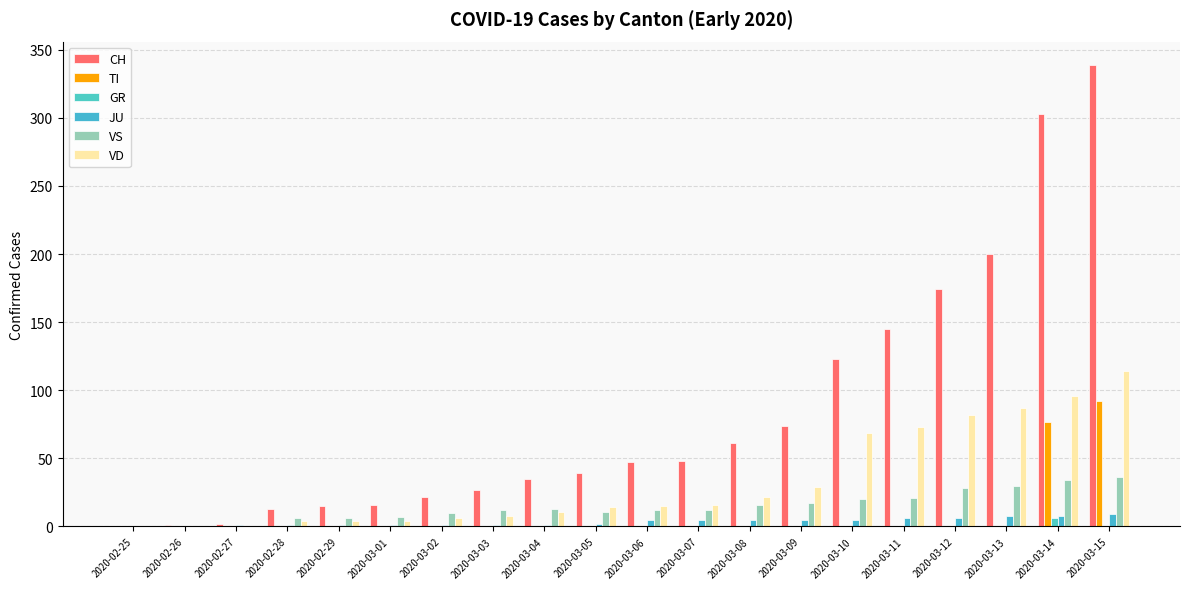

Does the chart contain stacked bars?

No